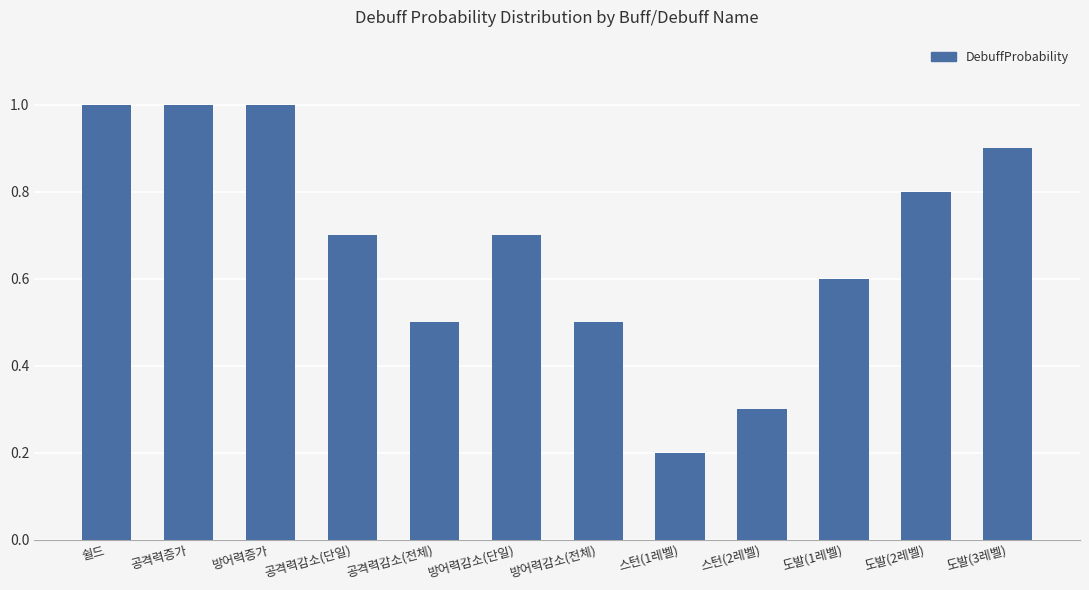

Reading right to left, list all the values displayed in this chart.

도발(3레벨)=0.9	도발(2레벨)=0.8	도발(1레벨)=0.6	스턴(2레벨)=0.3	스턴(1레벨)=0.2	방어력감소(전체)=0.5	방어력감소(단일)=0.7	공격력감소(전체)=0.5	공격력감소(단일)=0.7	방어력증가=1.0	공격력증가=1.0	쉴드=1.0